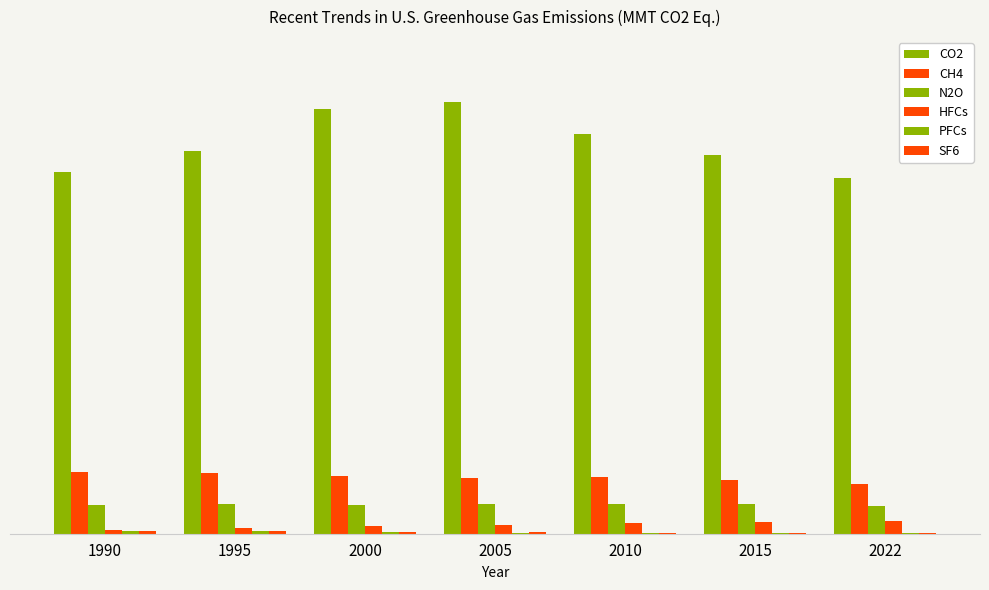

What is the difference between the N2O values at 2010 and 2000?

7.4